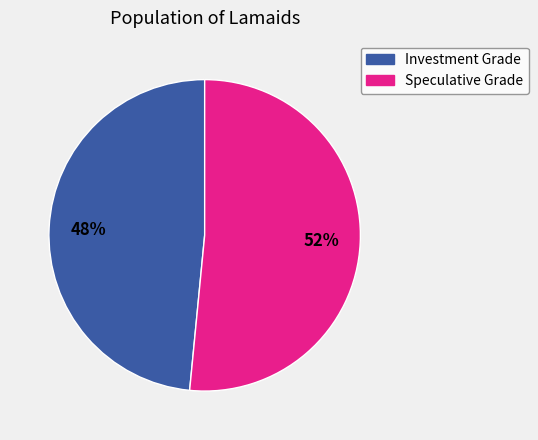

Is there a majority slice in this chart?

Yes